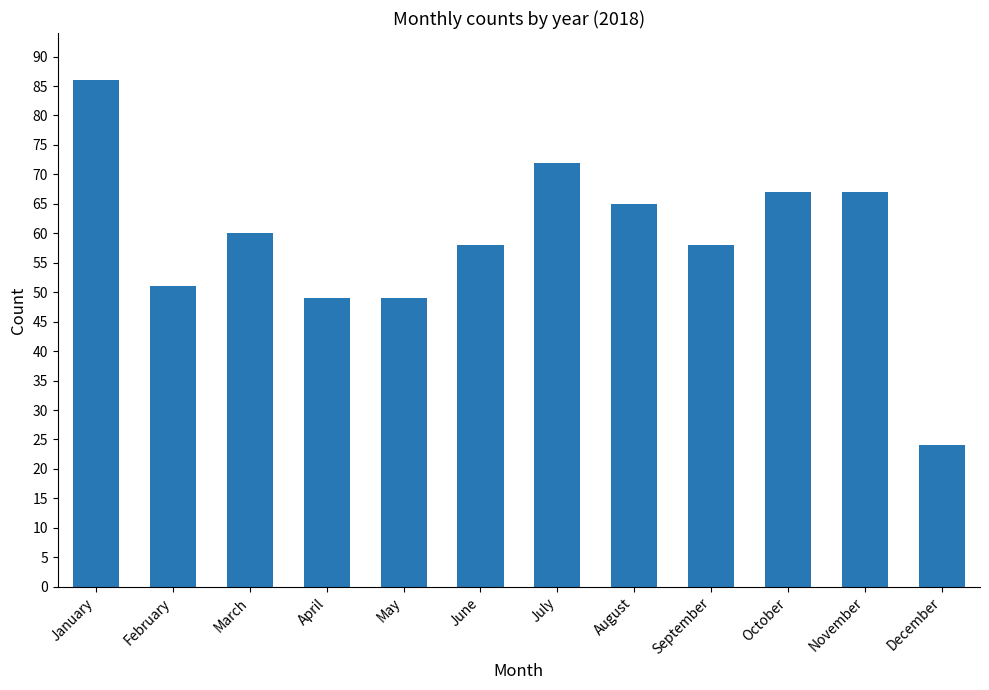

What is the difference between the values at April and March?

11